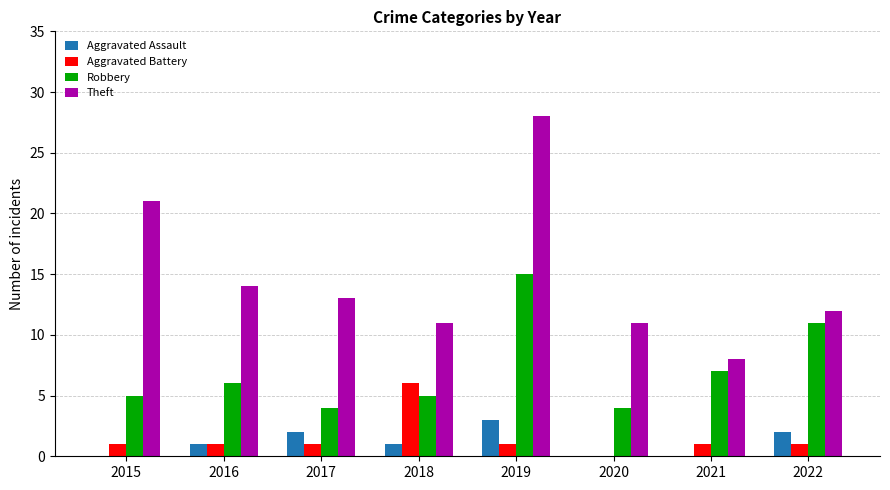

True or false: Theft has a value of 22 at 2016.

False